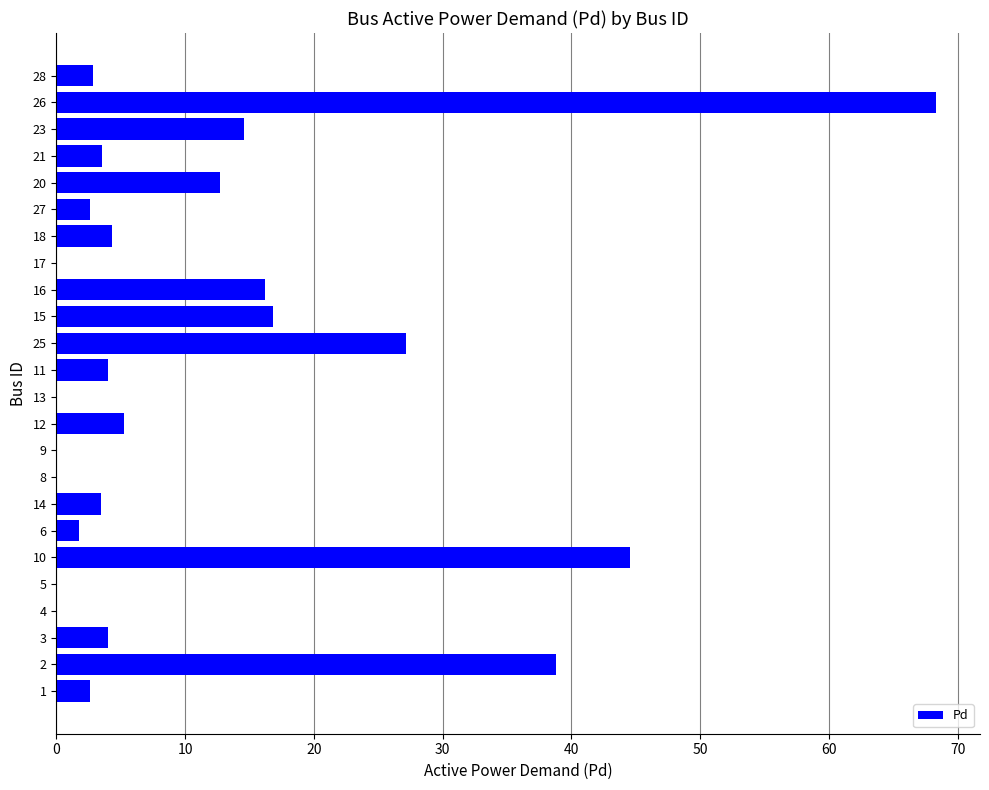

Where is the data nearest to the value 34?

2